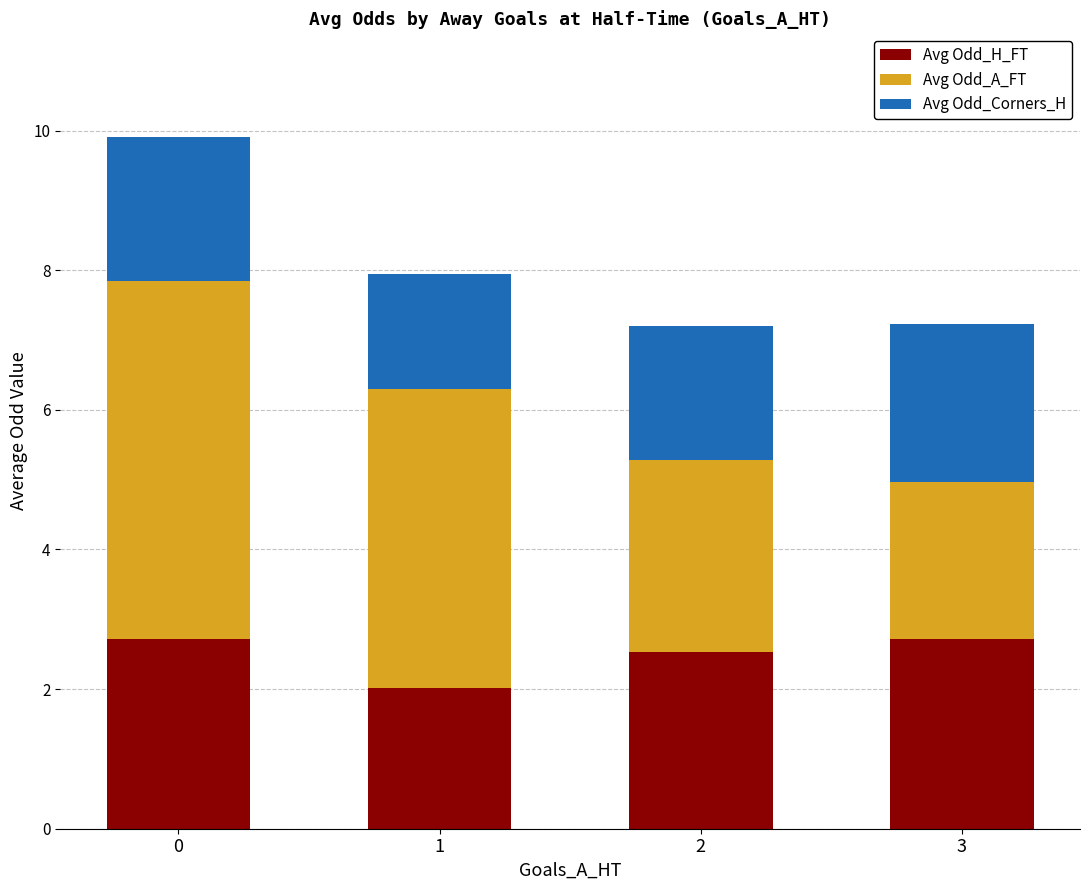

What is the difference between the Avg Odd_H_FT values at 3 and 2?

0.2